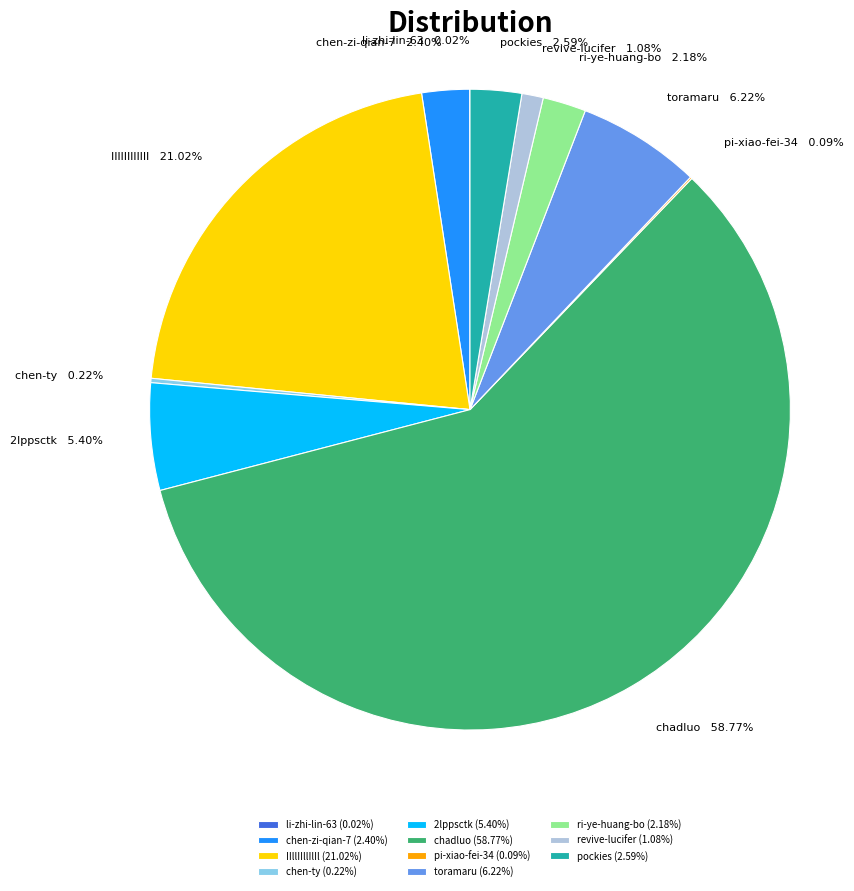

What is the majority slice?

chadluo